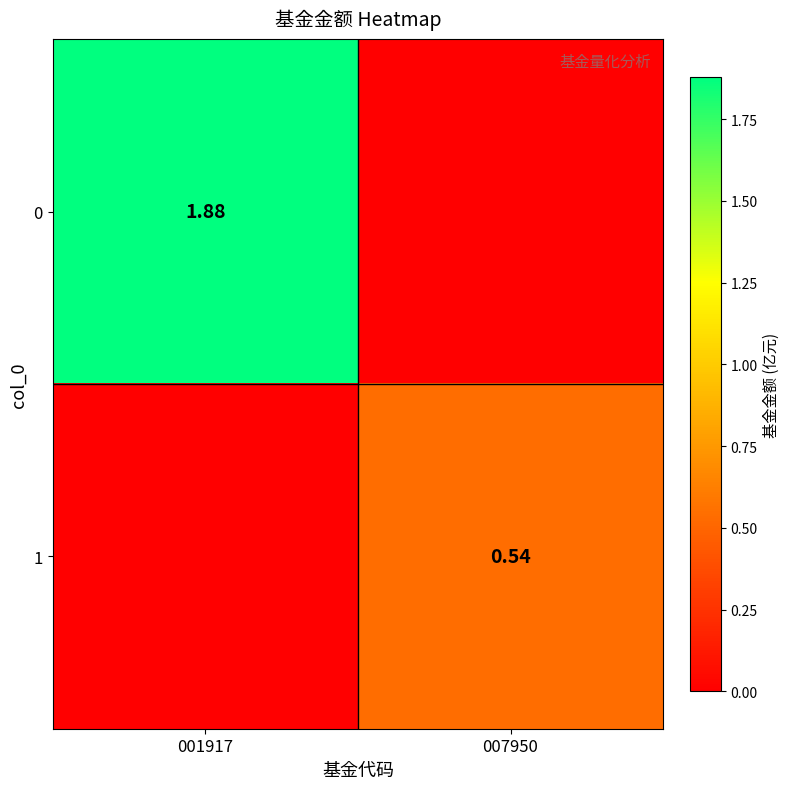

Which label corresponds to the smallest value in the chart?

007950